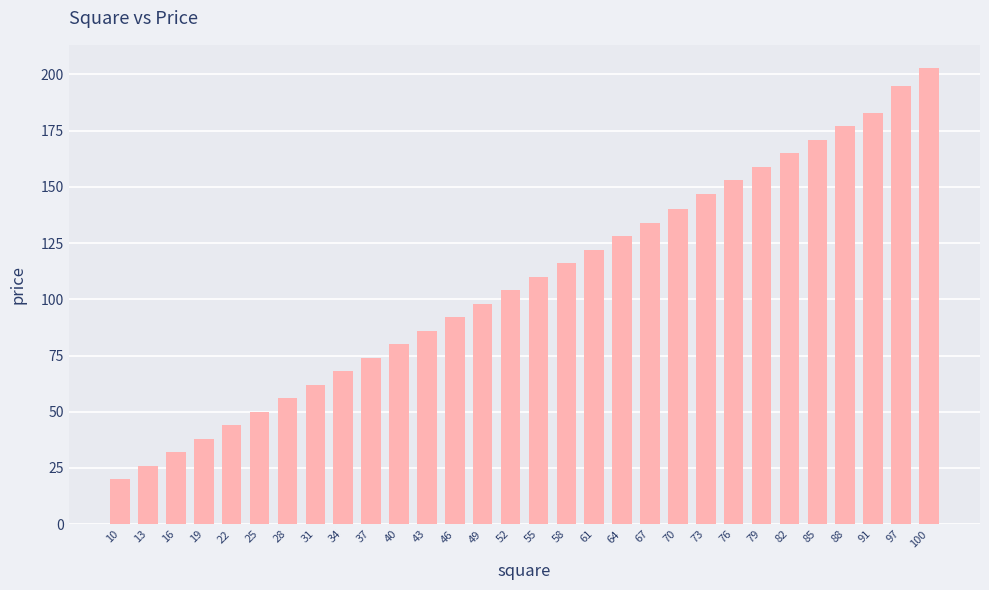

List the labels in order of value, largest first.

100, 97, 91, 88, 85, 82, 79, 76, 73, 70, 67, 64, 61, 58, 55, 52, 49, 46, 43, 40, 37, 34, 31, 28, 25, 22, 19, 16, 13, 10